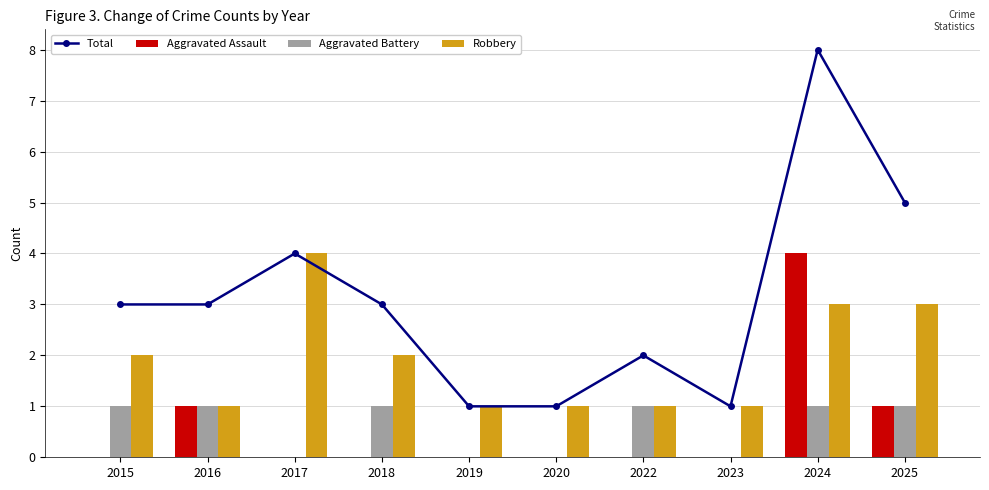

Reading left to right, extract all data points from this chart.

Total: 3	3	4	3	1	1	2	1	8	5
Aggravated Assault: 0	1	0	0	0	0	0	0	4	1
Aggravated Battery: 1	1	0	1	0	0	1	0	1	1
Robbery: 2	1	4	2	1	1	1	1	3	3